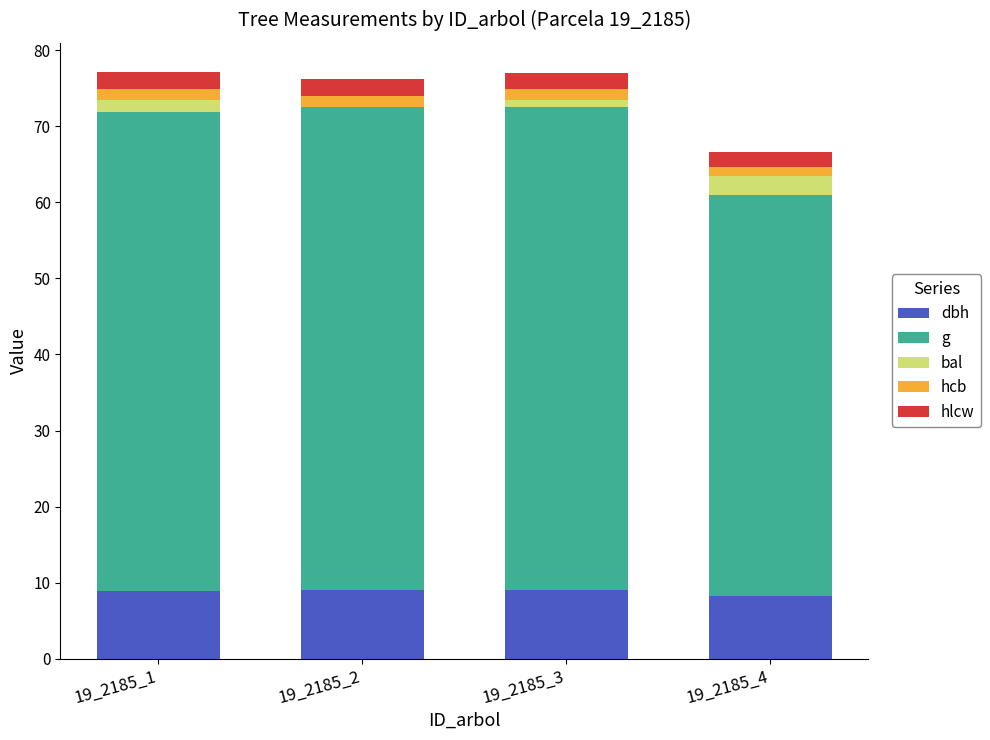

What are all the series names shown in the legend?

dbh, g, bal, hcb, hlcw